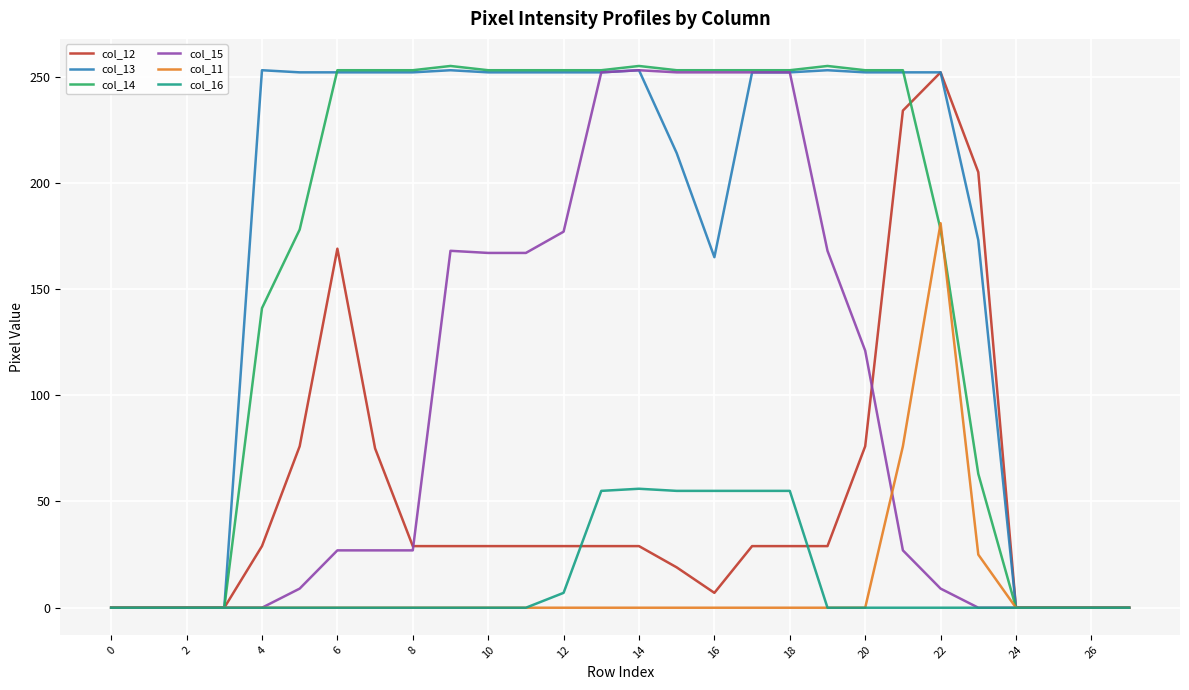

What is the maximum value shown in the chart?

255